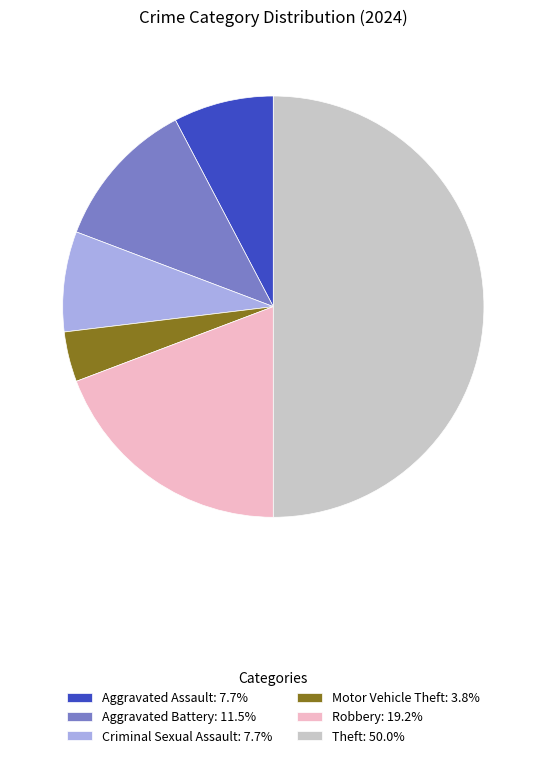

What is the ratio of the value at Theft: 50.0% to the value at Robbery: 19.2%?

2.6